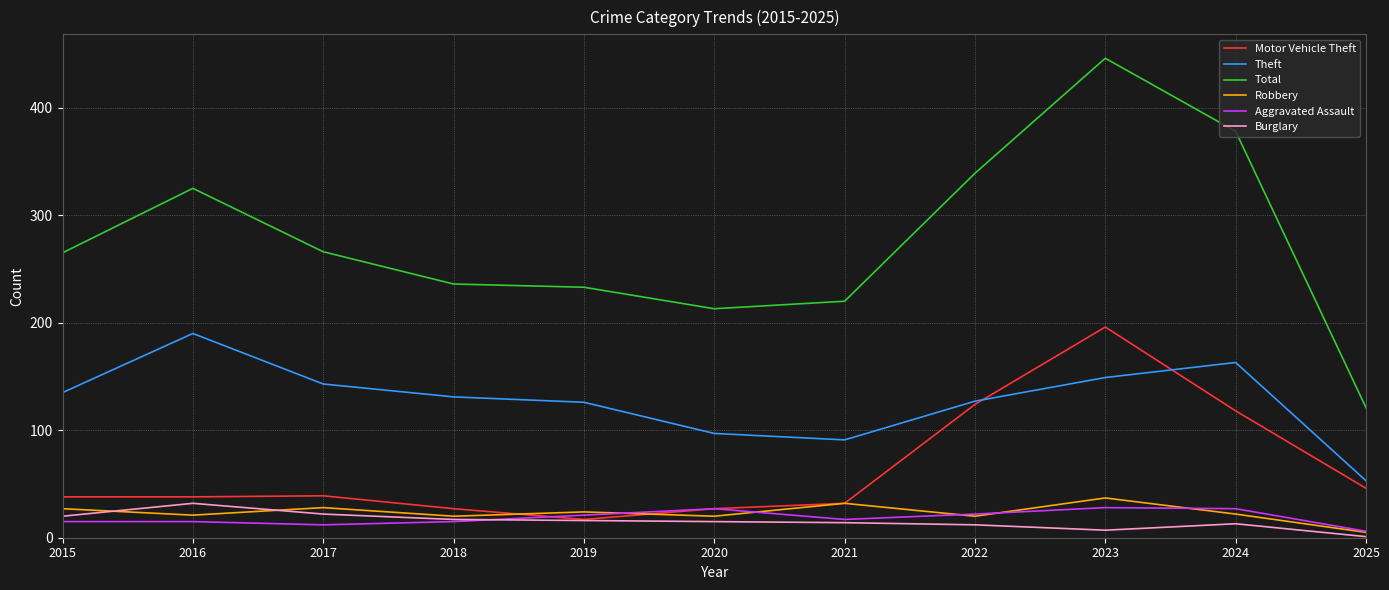

True or false: Theft has a value of 163 at 2024.

True